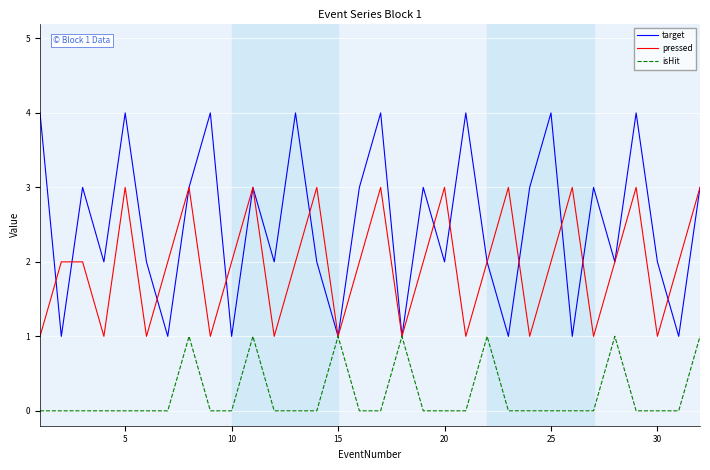

What is the highest value of the pressed series?

3